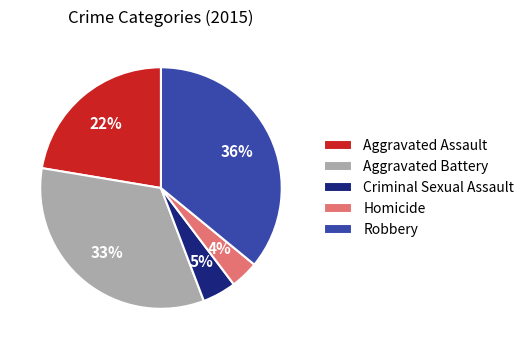

To the nearest percent, what portion does Criminal Sexual Assault represent?

5%